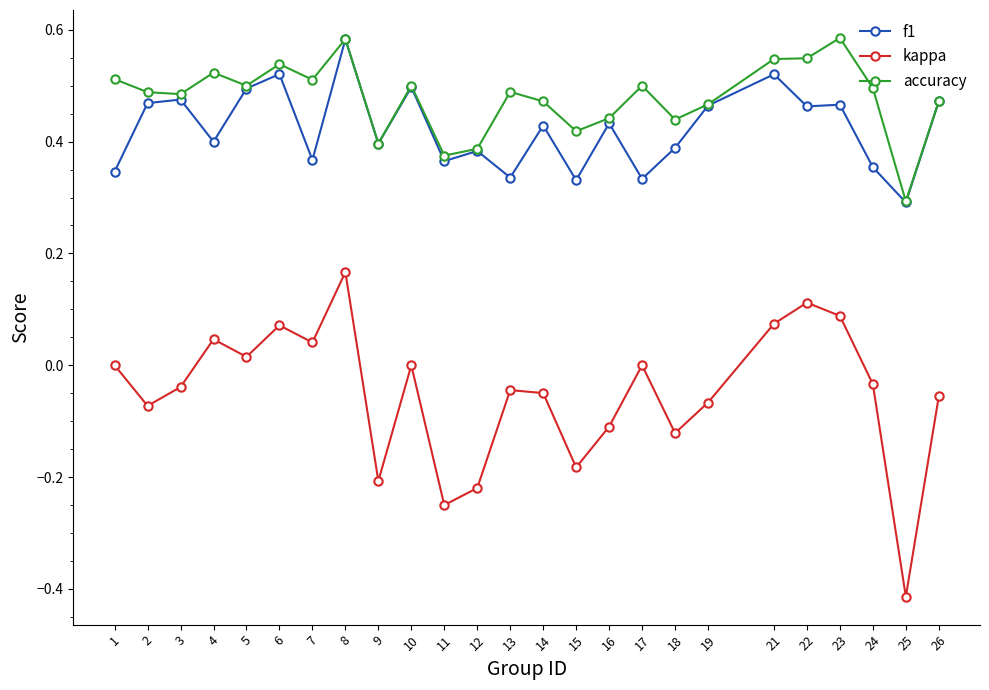

Count the number of data series in this chart.

3